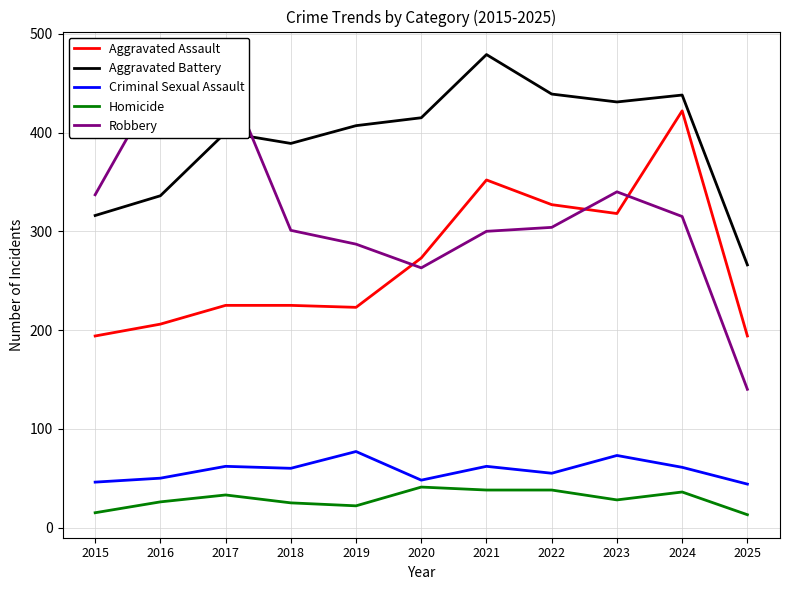

True or false: Robbery and Aggravated Assault cross at least once.

True